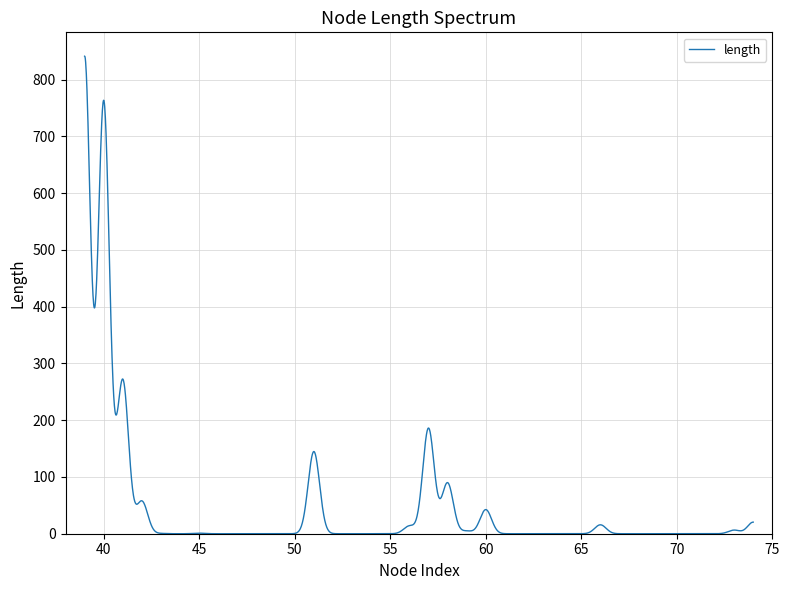

What is the greatest value displayed?

841.3